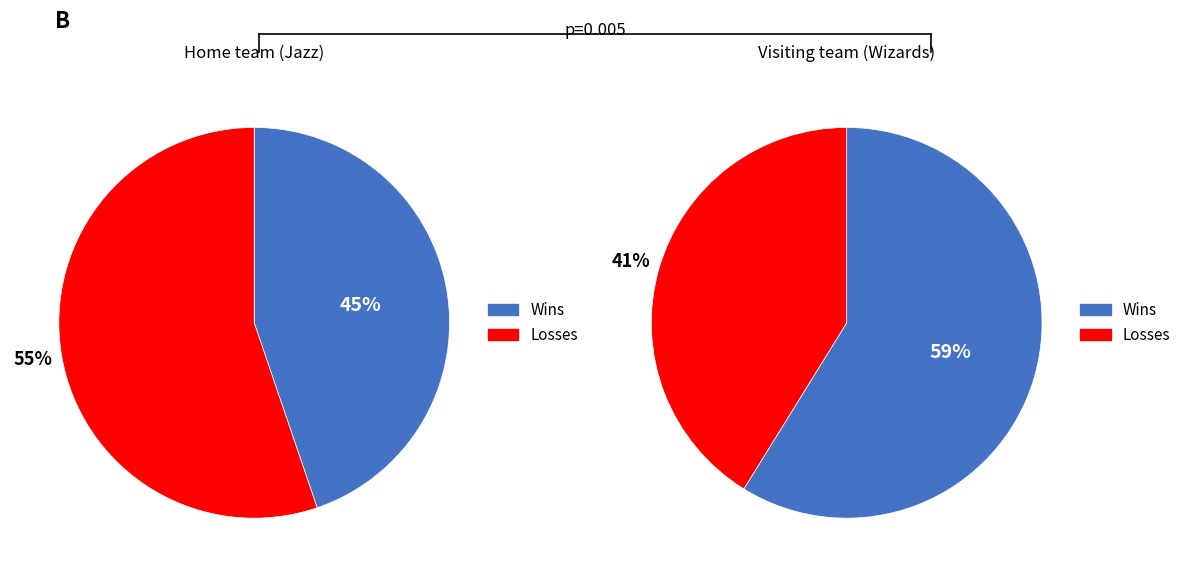

Combined, do Jazz and Wizards account for over 50%?

Yes